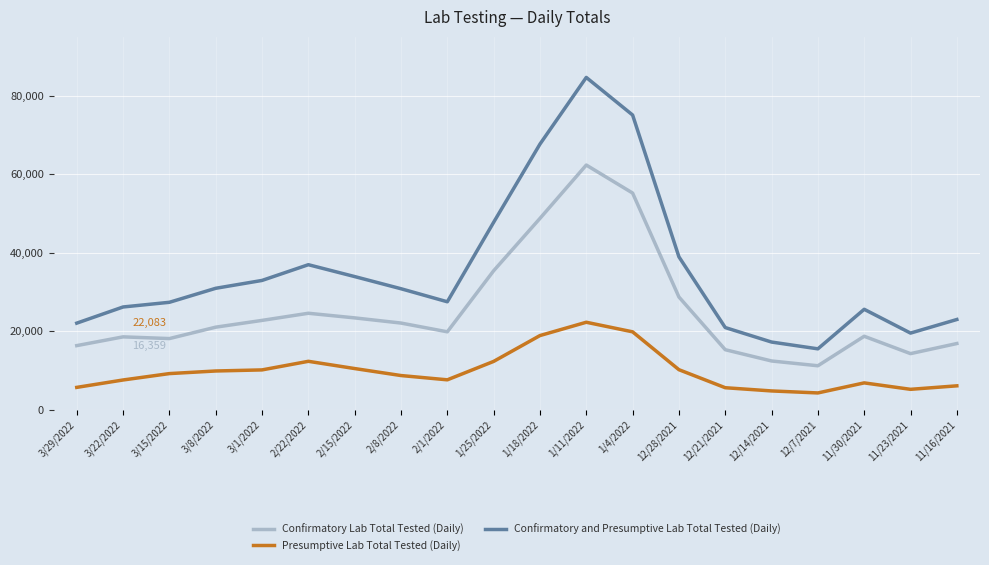

Is it true that Confirmatory and Presumptive Lab Total Tested (Daily) equals 6620 at 12/14/2021?

False